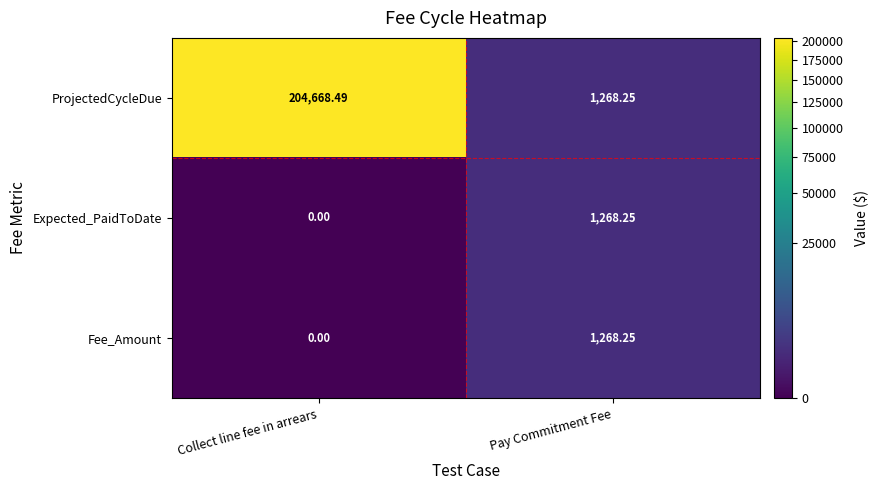

At which label is Expected_PaidToDate closest to 634?

Collect line fee in arrears